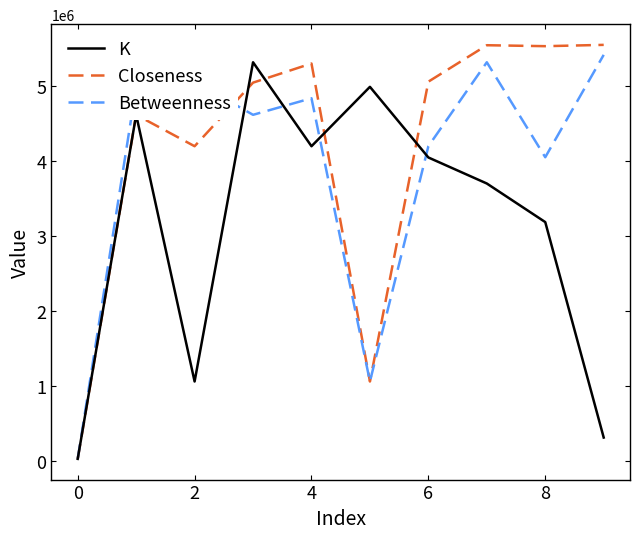

List the series in order of their overall mean, highest first.

Closeness, Betweenness, K